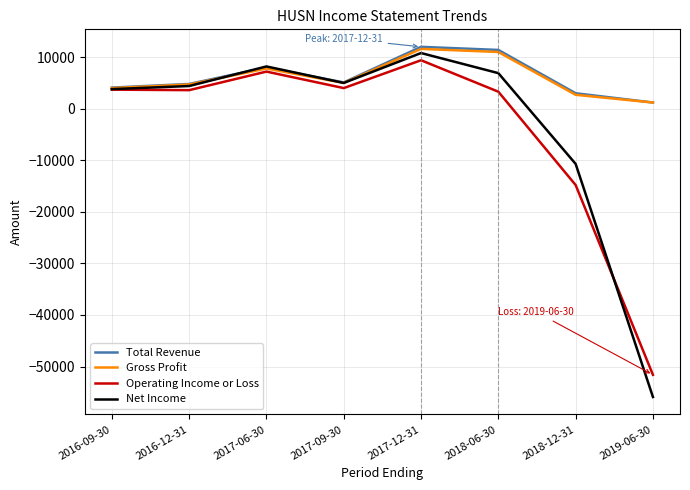

What is the difference between the highest and lowest values at 2017-06-30?

1000